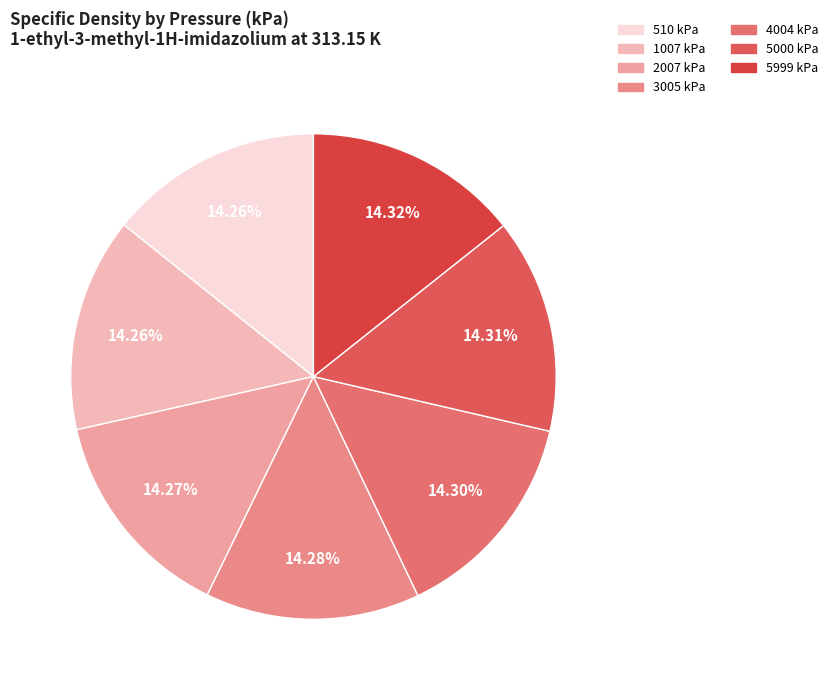

To the nearest percent, what percentage of the pie is 5999?

14%